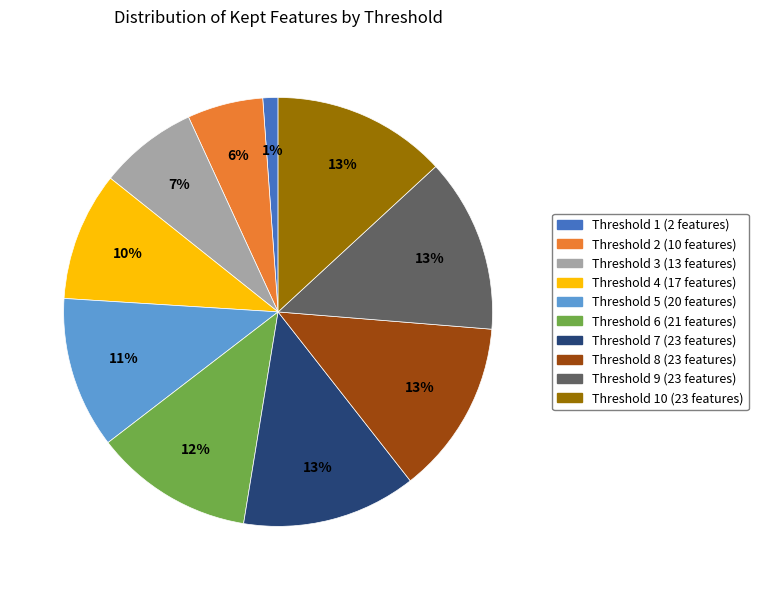

To the nearest percent, what is the difference between the largest and smallest slice percentages?

12%